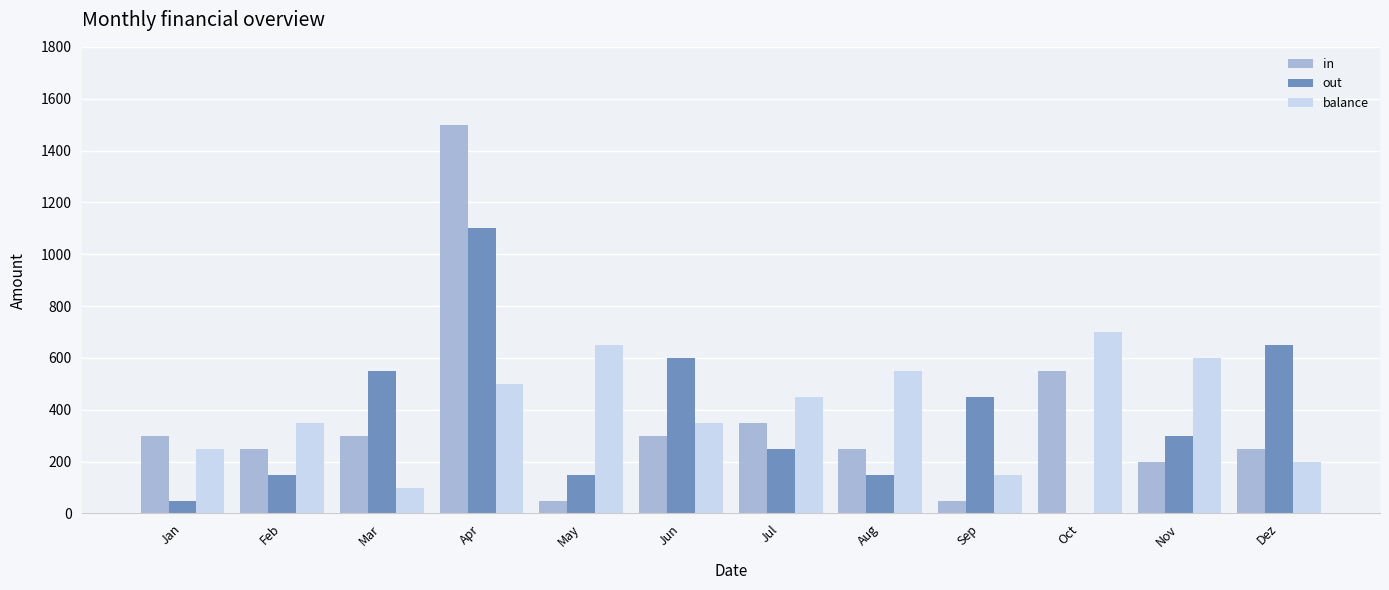

How many groups of bars are there?

12